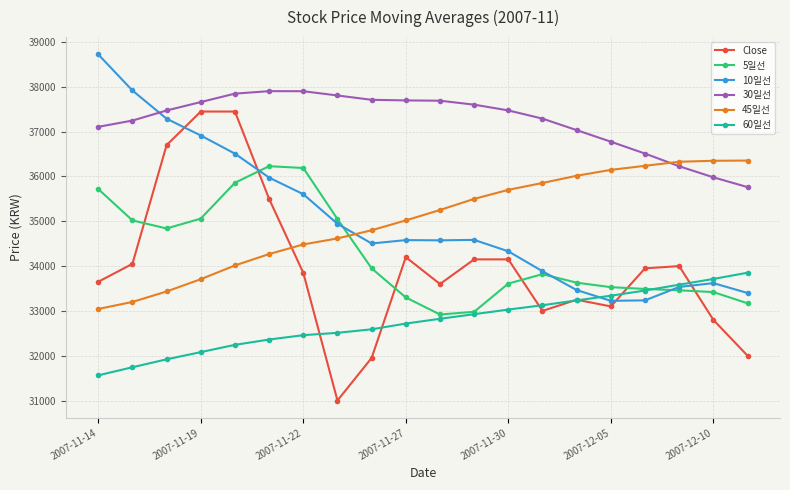

Which series has the largest total across all categories?

30일선